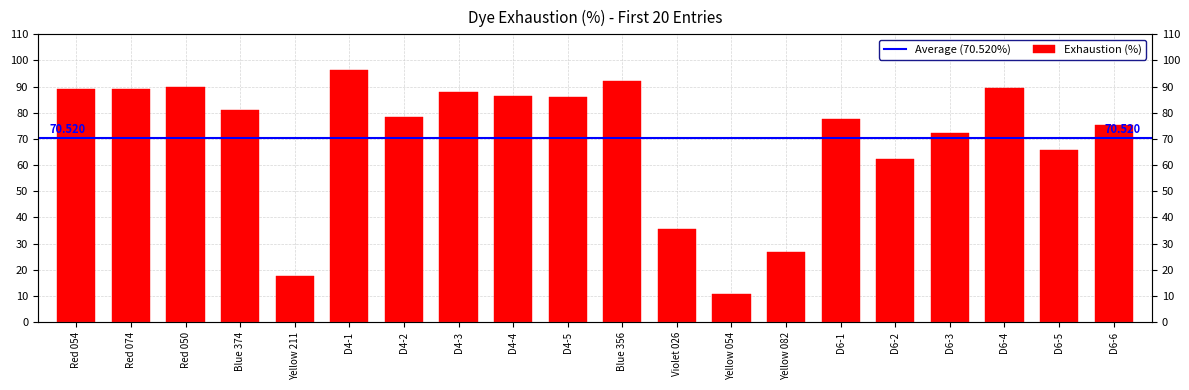

How many values exceed 80?

10